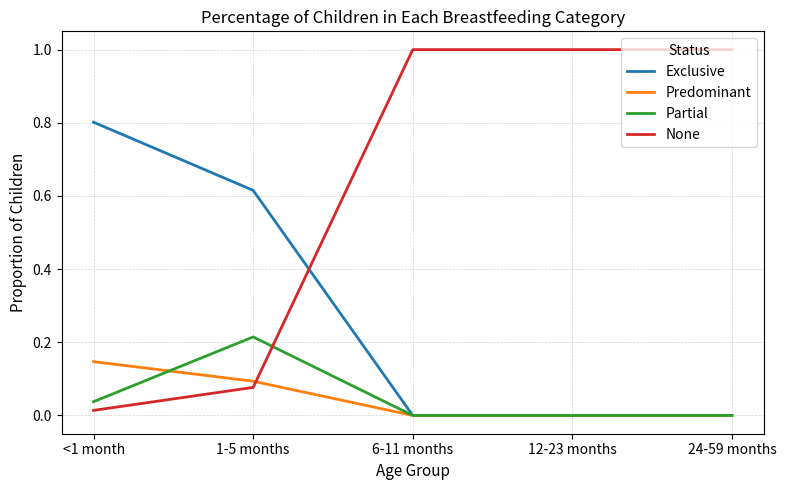

True or false: None has a value of 1.0 at 12-23 months.

True